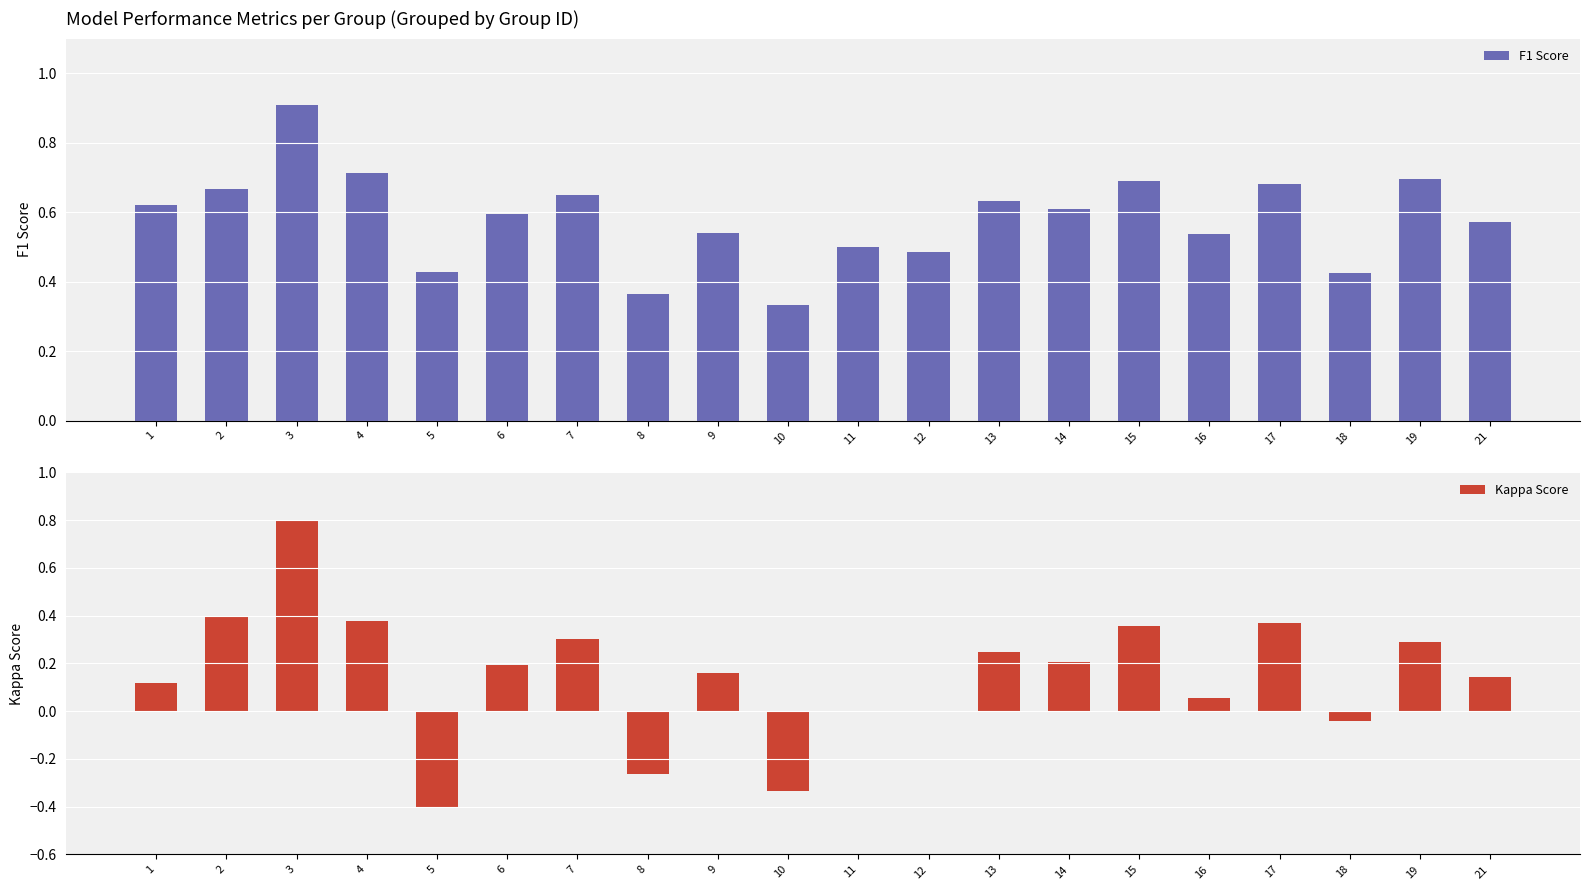

What is the sum of the F1 Score values at 8 and 2?

1.0